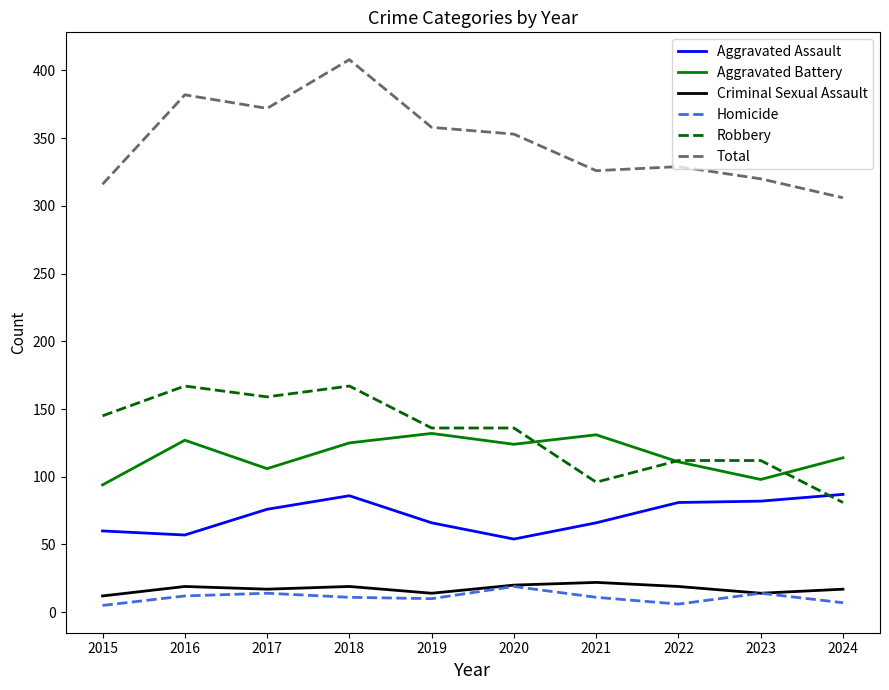

Does the chart have visible grid lines?

No